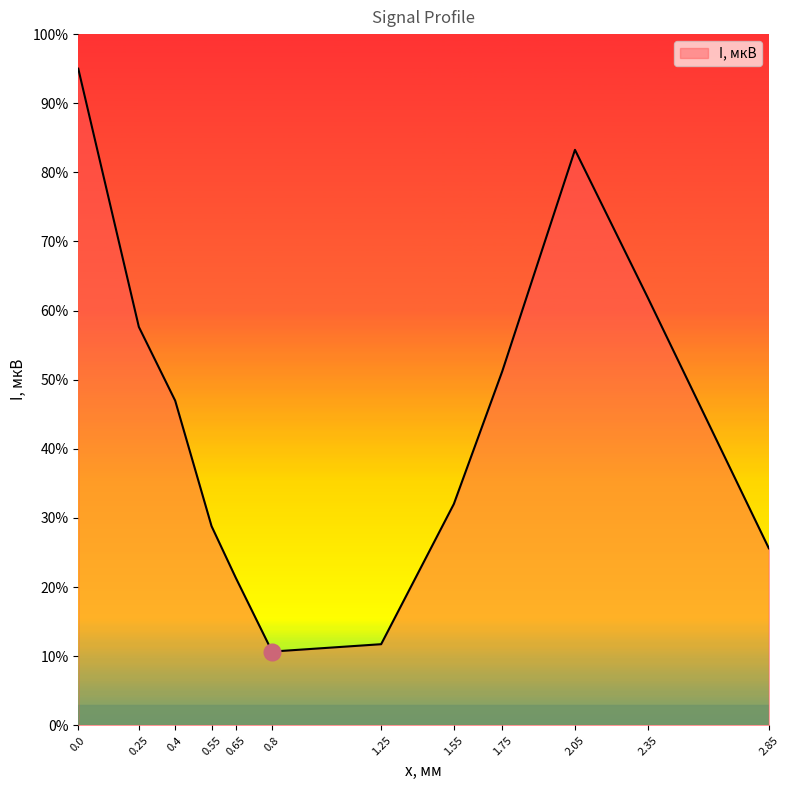

Read the value at 0.25.

57.6